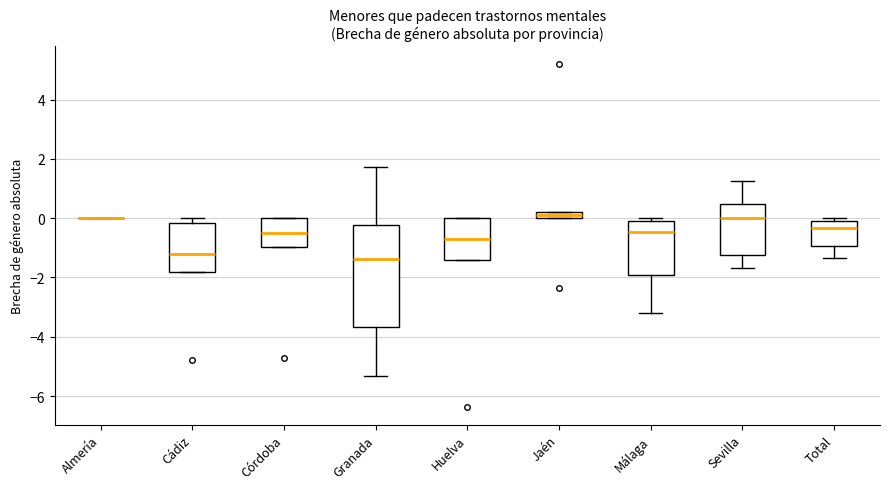

Comparing the boxes themselves (not the whiskers), which one is the tallest?

Granada